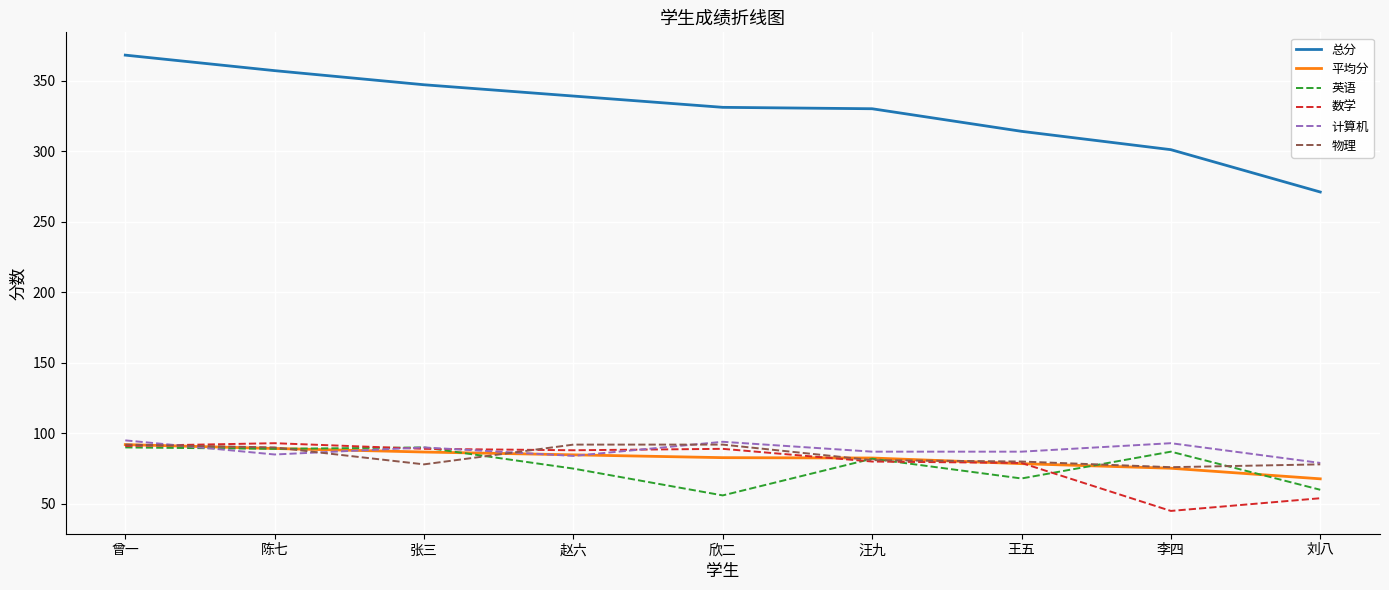

Does the chart display data point markers on the line(s)?

No